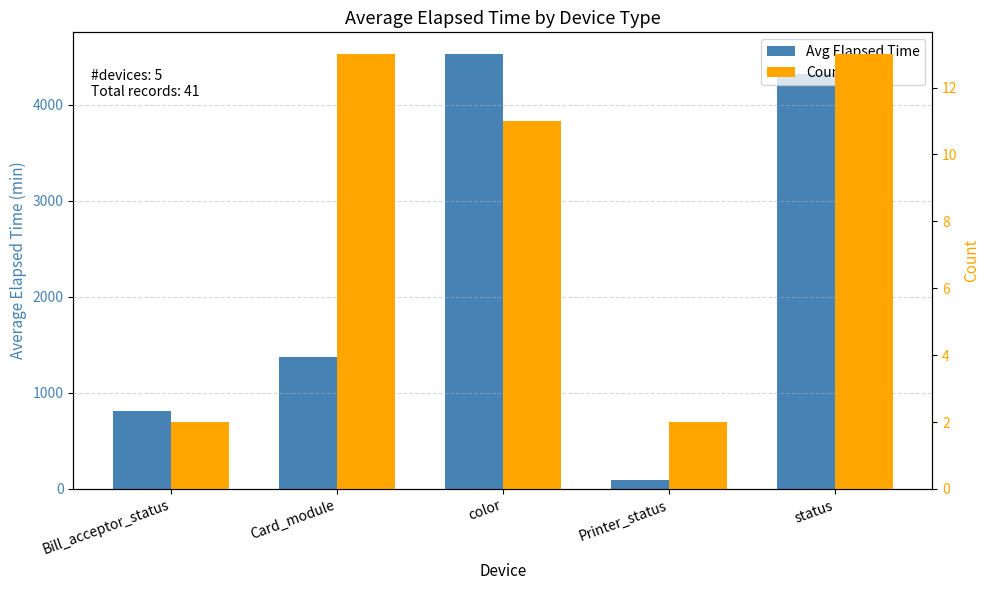

At how many categories does at least one series exceed 4368?

1